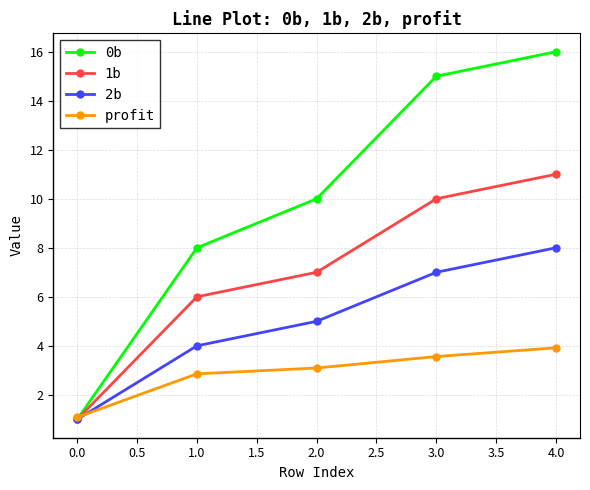

How many data points in 1b are less than 7?

2